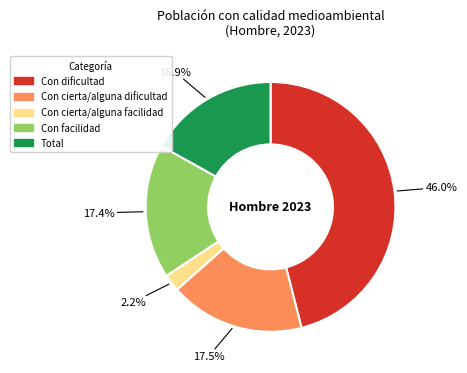

Between Con cierta/alguna dificultad and Con dificultad, which is larger?

Con dificultad